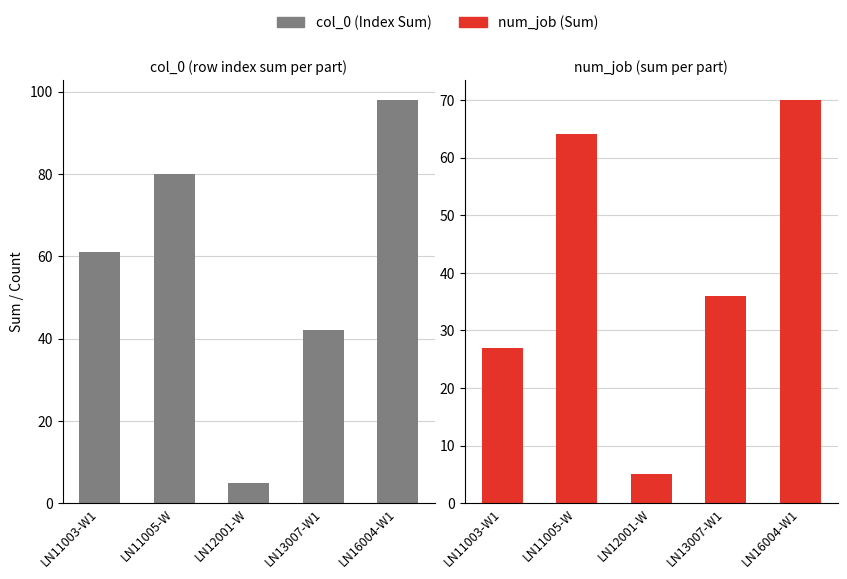

Does the chart contain stacked bars?

No